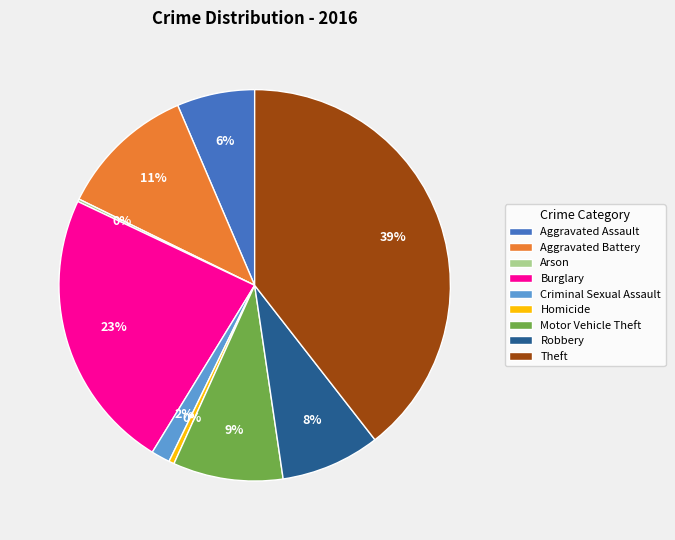

Is there a majority slice in this chart?

No